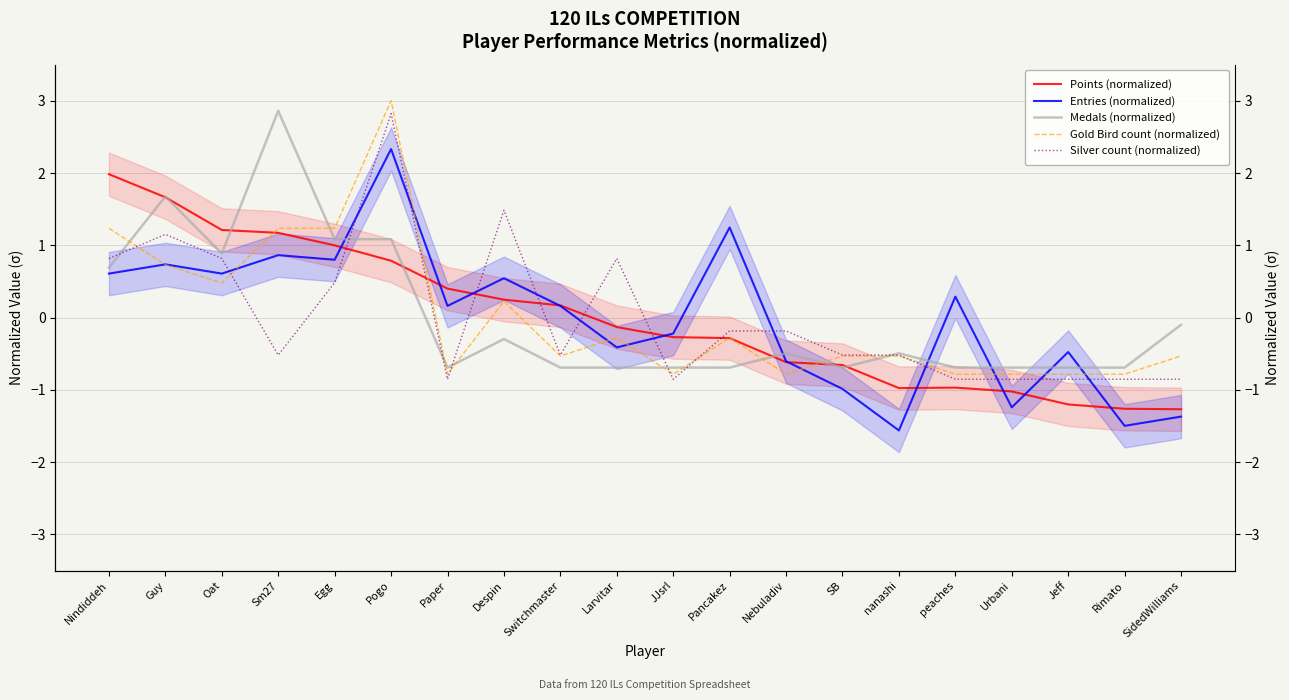

Which series has the largest range (max minus min)?

Entries (normalized)